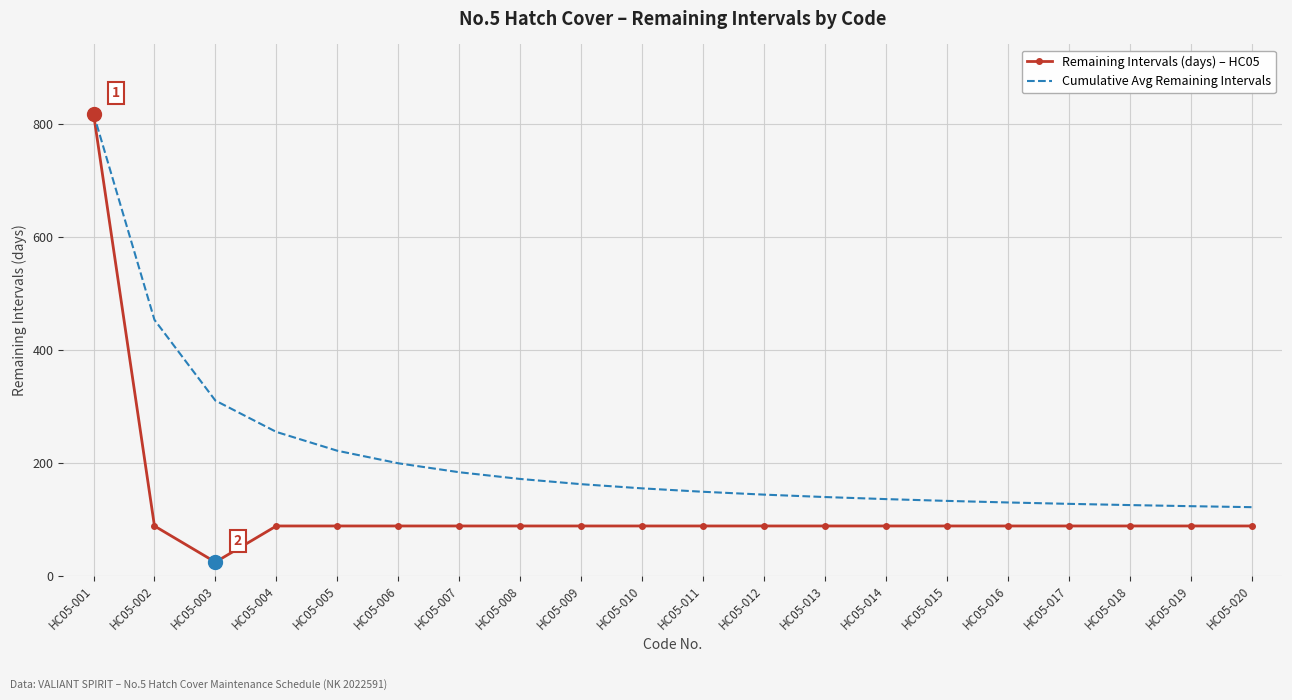

At which label is Cumulative Avg Remaining Intervals closest to 469?

HC05-002